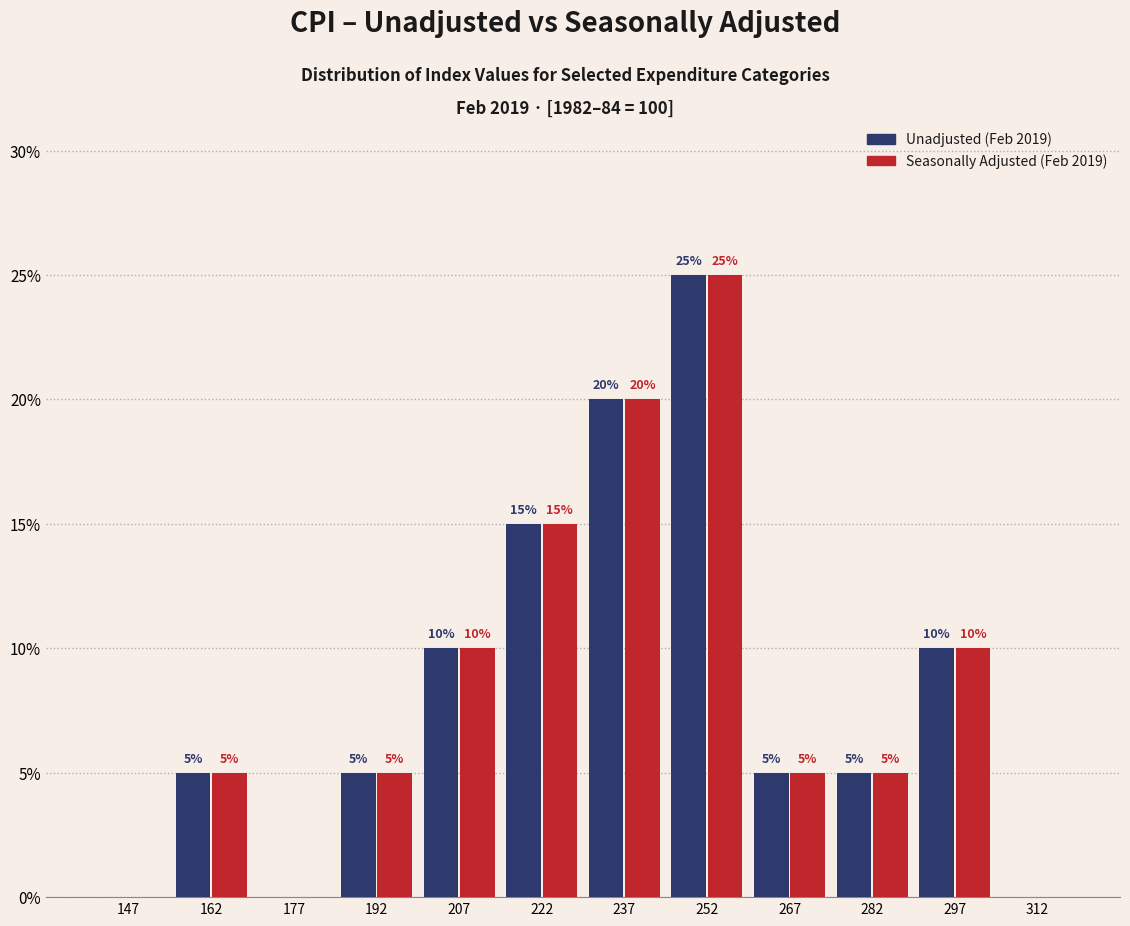

In the Seasonally Adjusted (Feb 2019) series, which range on the x-axis has the tallest bar?

245 to 260